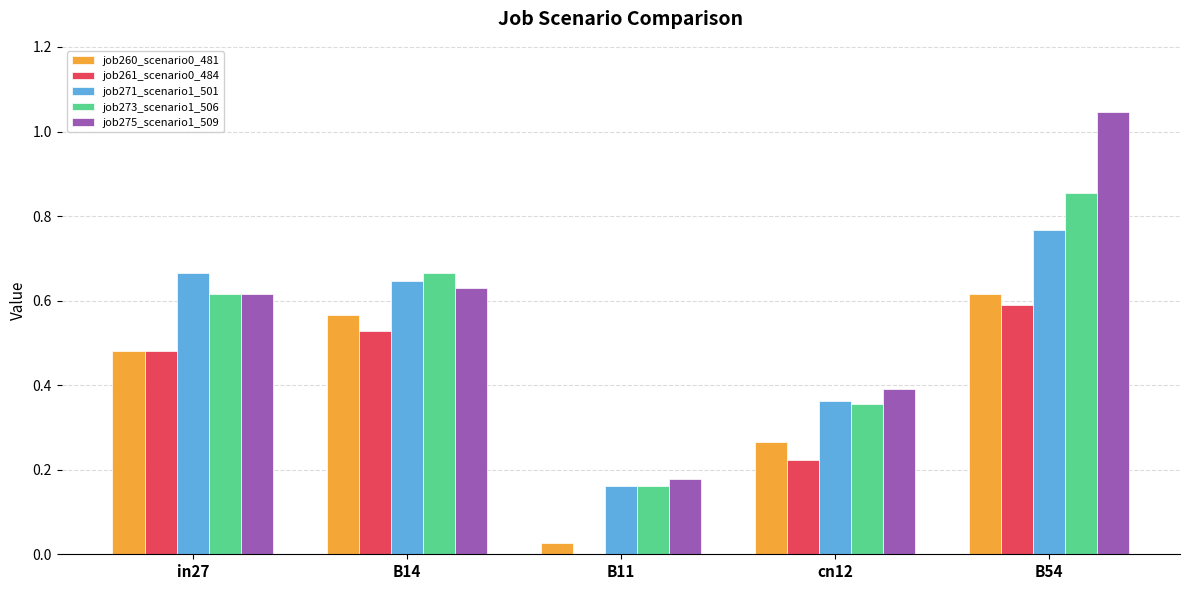

Is the value of job261_scenario0_484 at B54 greater than the value of job260_scenario0_481 at B54?

No